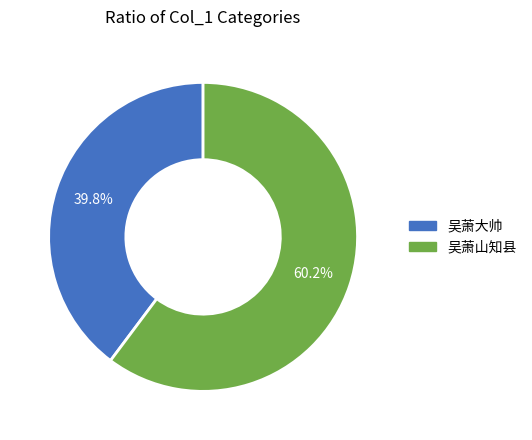

Count the number of slices in the pie.

2